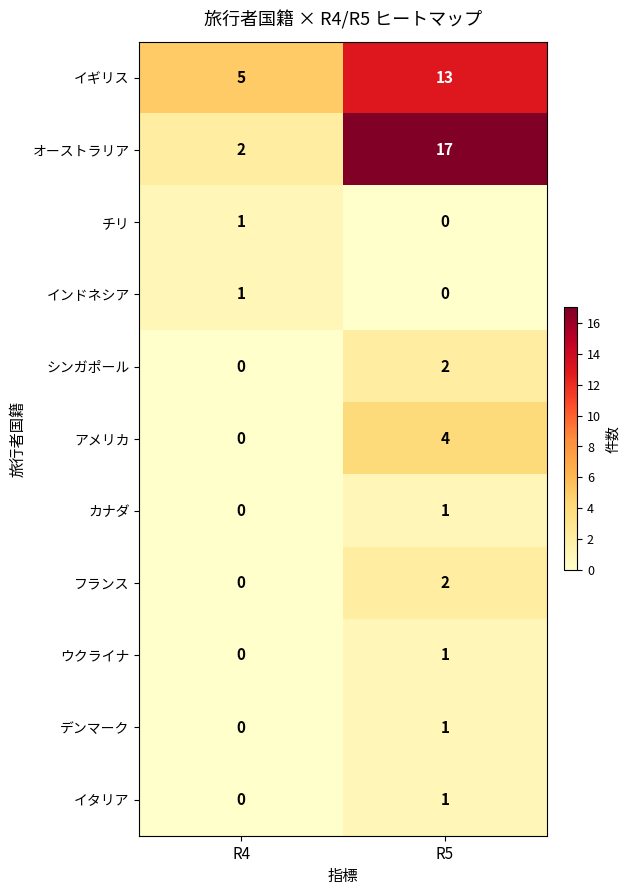

How many categories are shown in the chart?

2